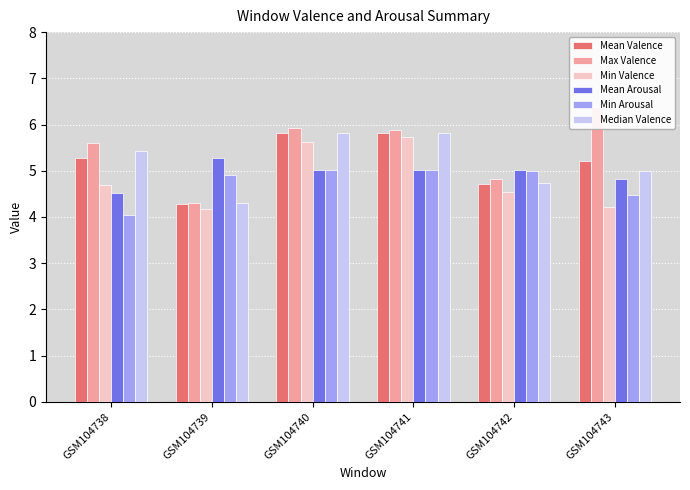

Does the chart contain any negative values?

No